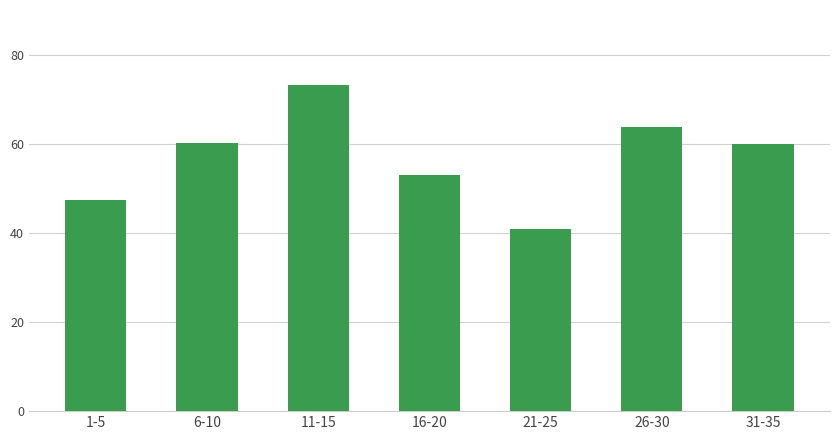

What is the ratio of the value at 26-30 to the value at 21-25?

1.6